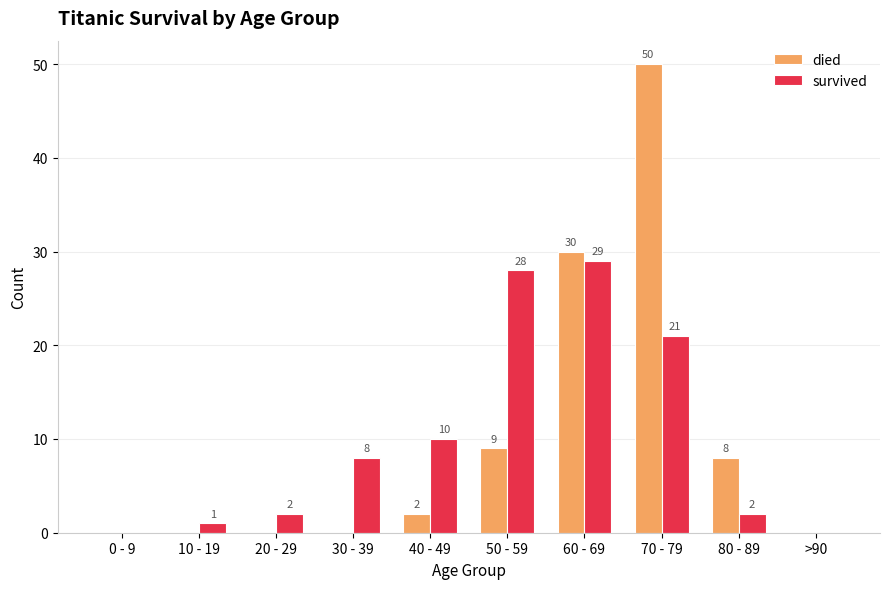

Which series has the largest total across all categories?

survived